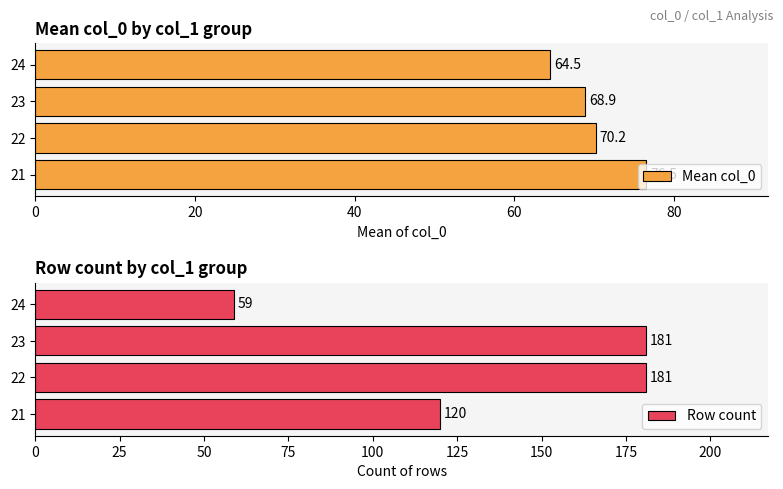

True or false: Row count has a value of 31 at 24.

False